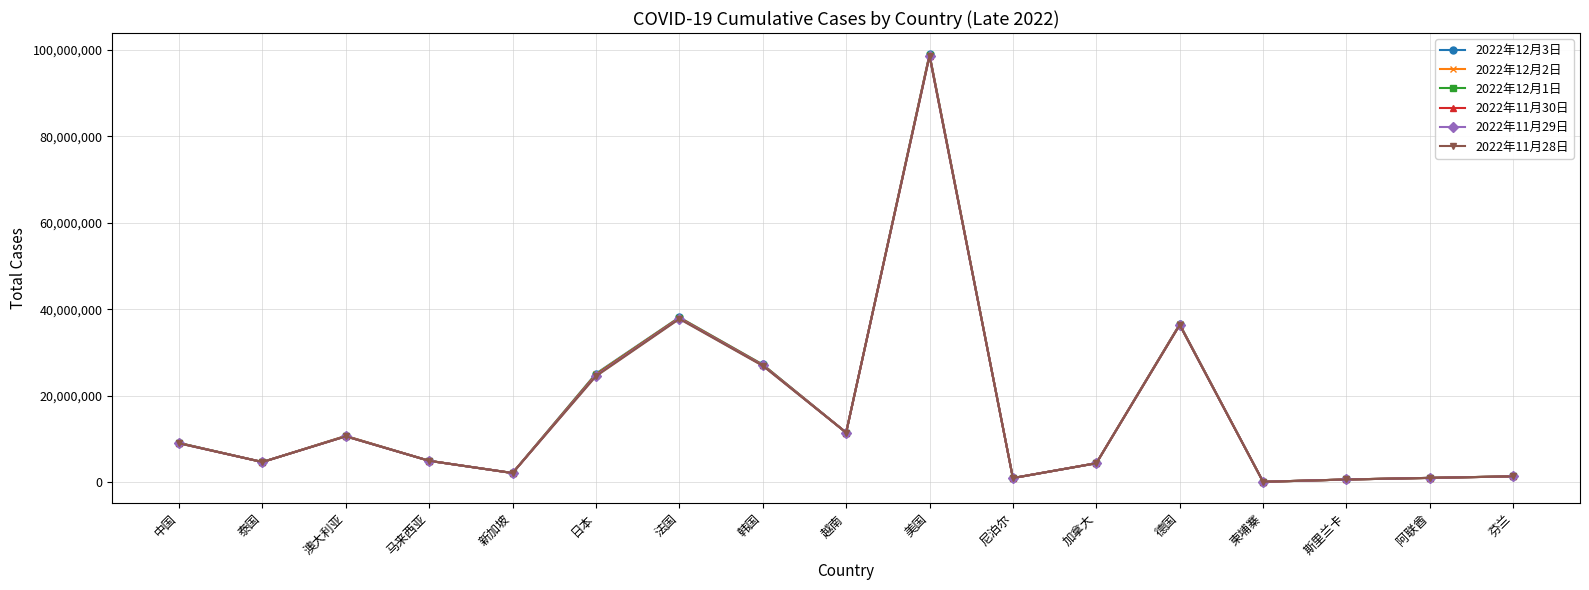

What is the label of the 16th point from the right?

泰国